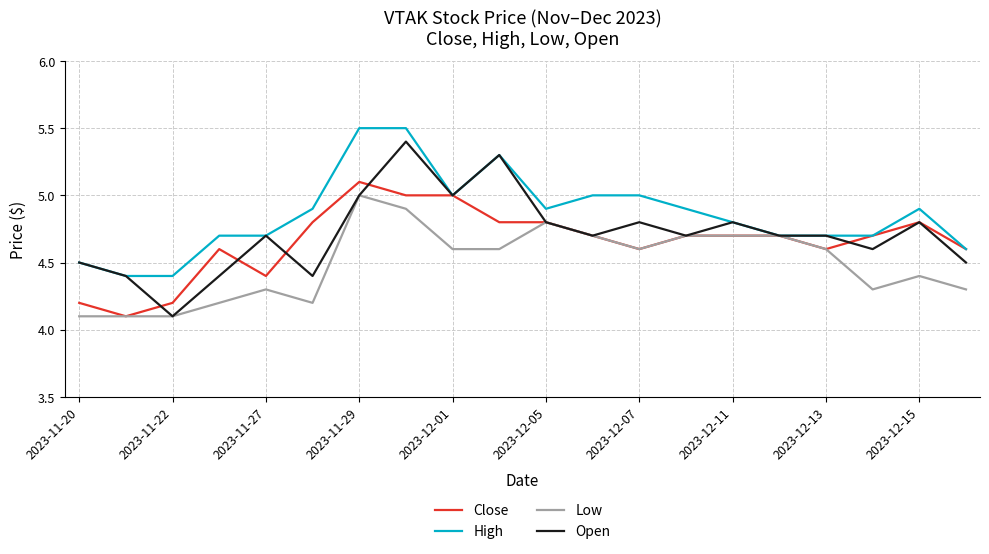

What is the smallest value displayed?

4.1